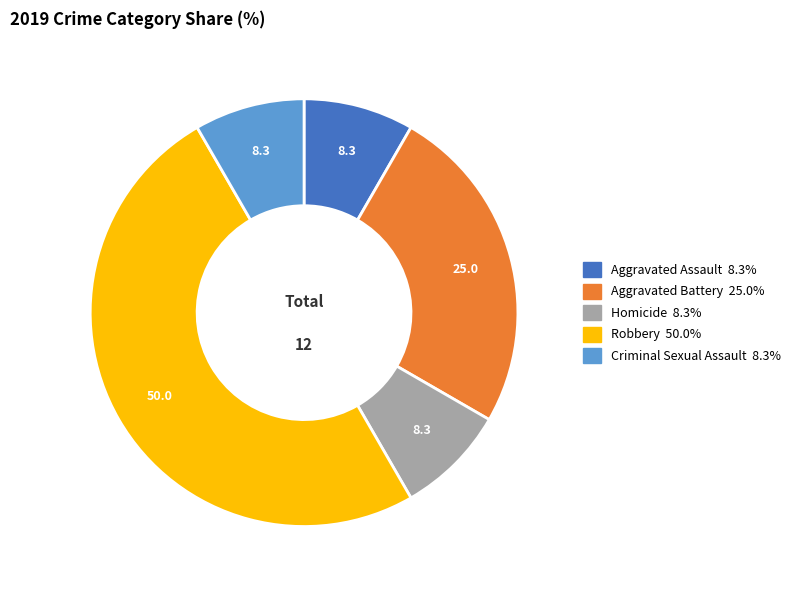

Which category has the biggest portion of the pie?

Robbery